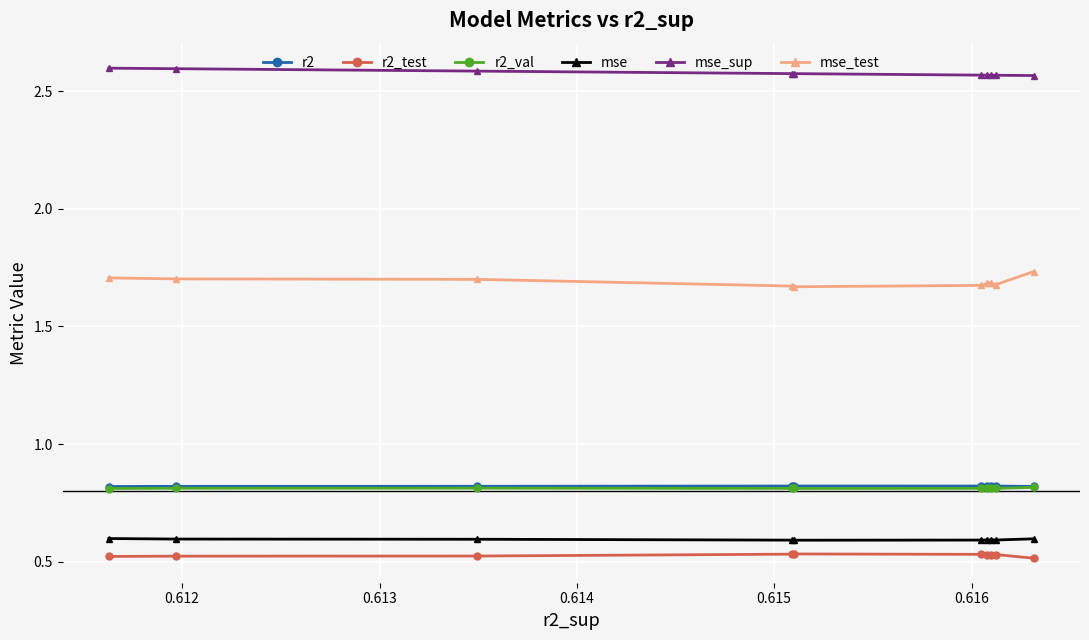

What is the highest value of the mse series?

0.6